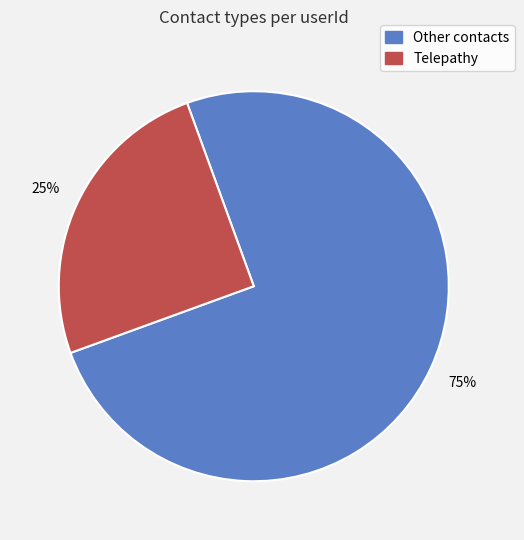

To the nearest percent, what is the difference between the largest and smallest slice percentages?

50%